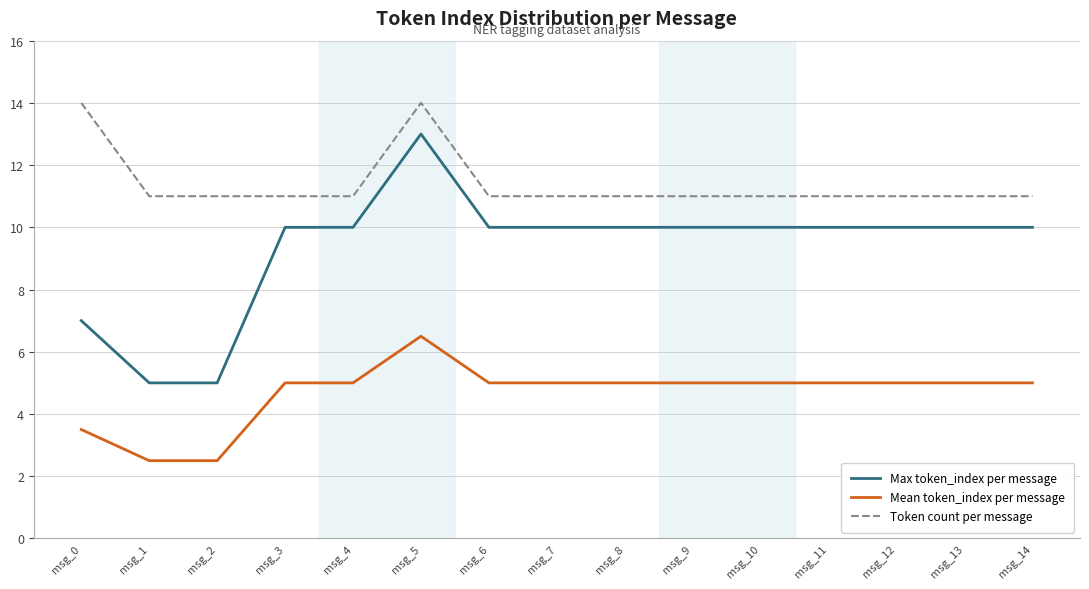

True or false: Mean token_index per message and Token count per message cross at least once.

False